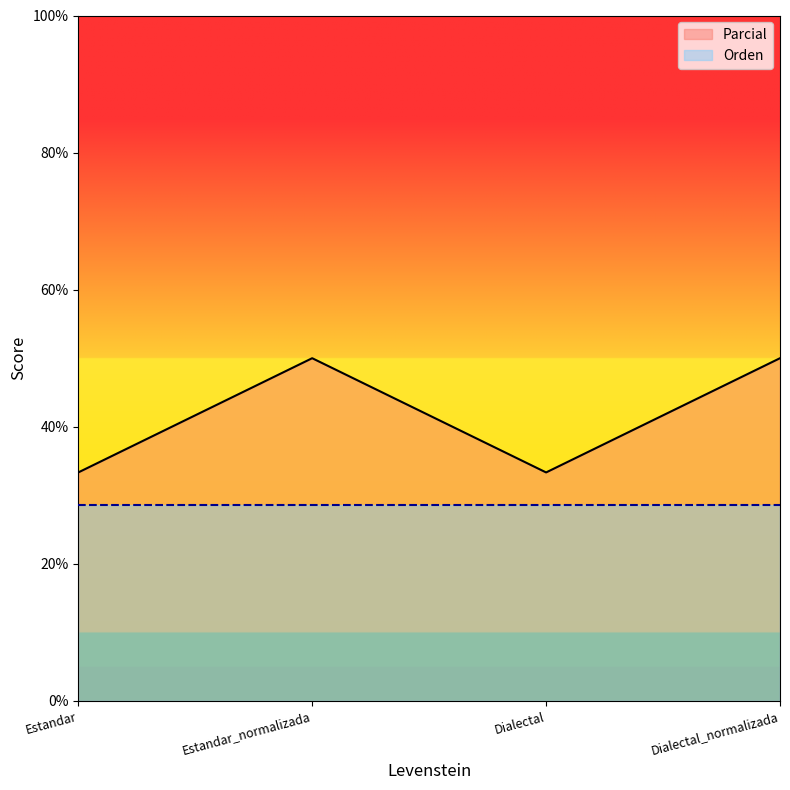

What is the difference between the values at Dialectal and Dialectal_normalizada?

16.7